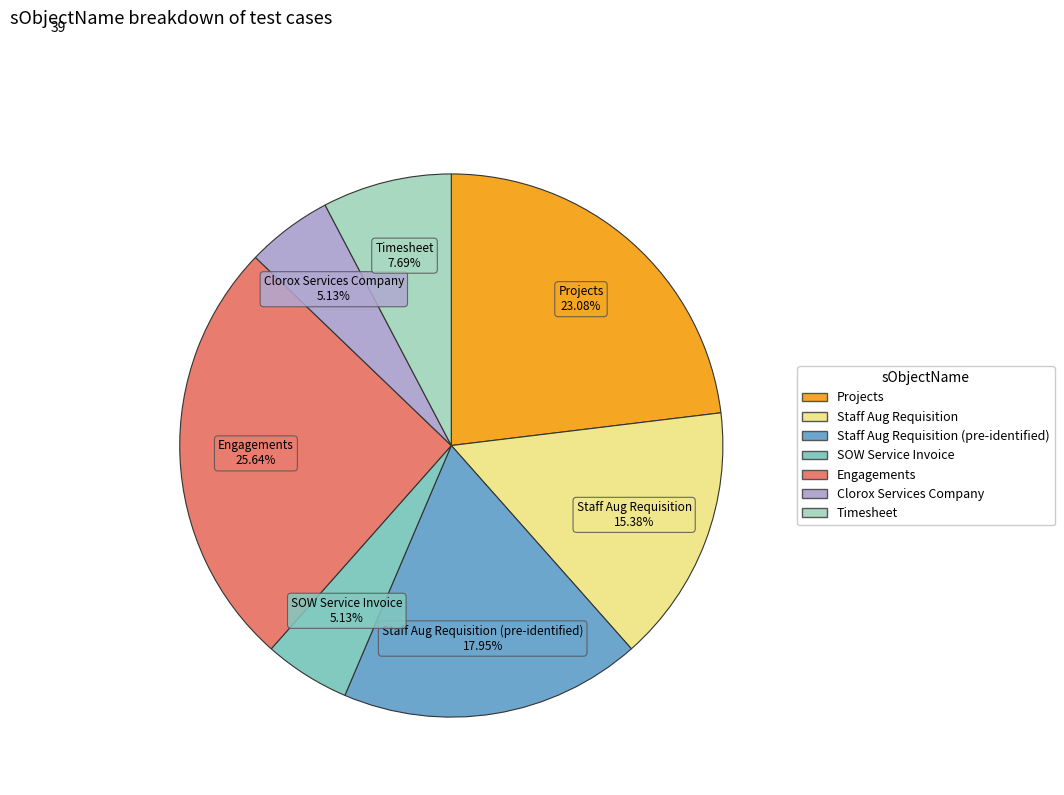

Approximately how many times larger is the value at Staff Aug Requisition (pre-identified) compared to SOW Service Invoice?

3.5